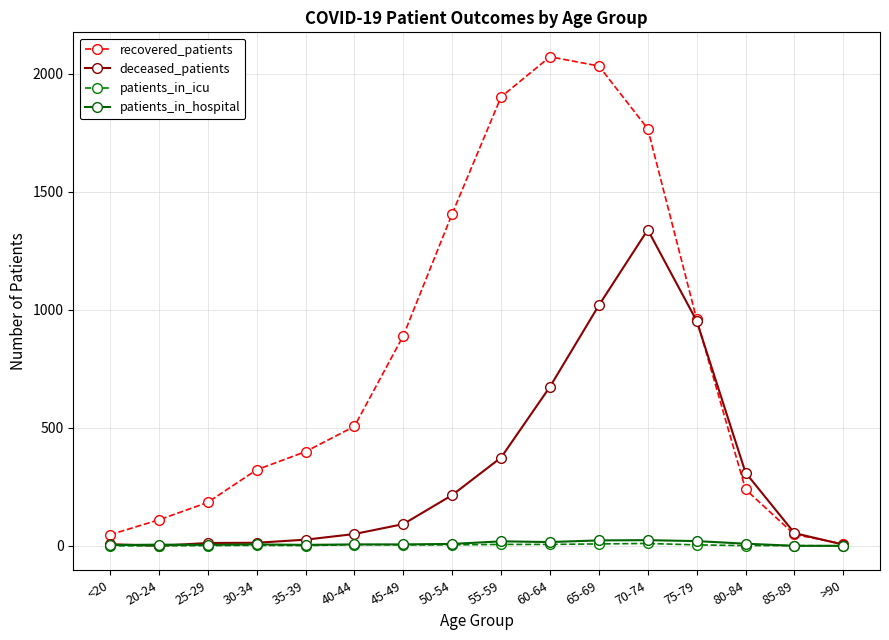

At how many categories does at least one series exceed 213?

11